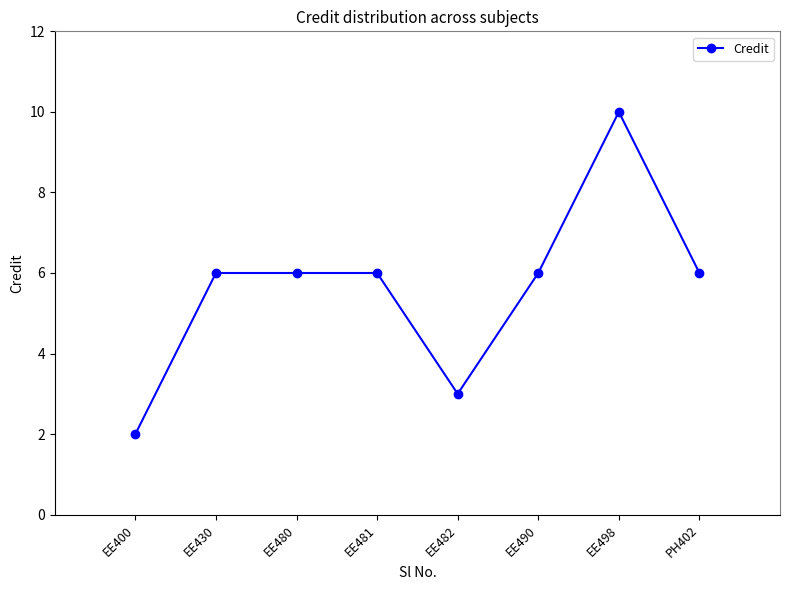

What is the change in value from EE430 to EE498?

+4